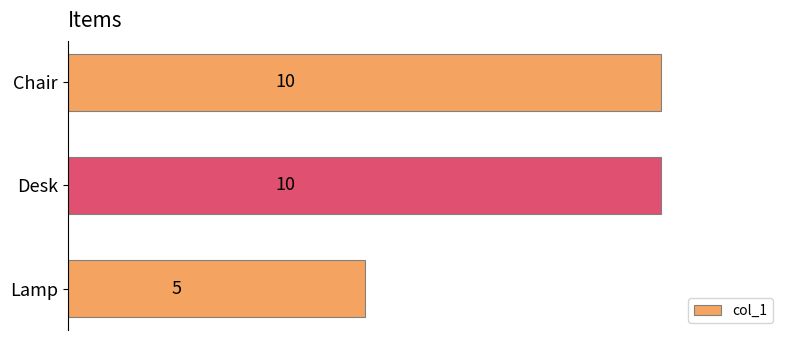

What is the value of the 2nd bar from the top?

10